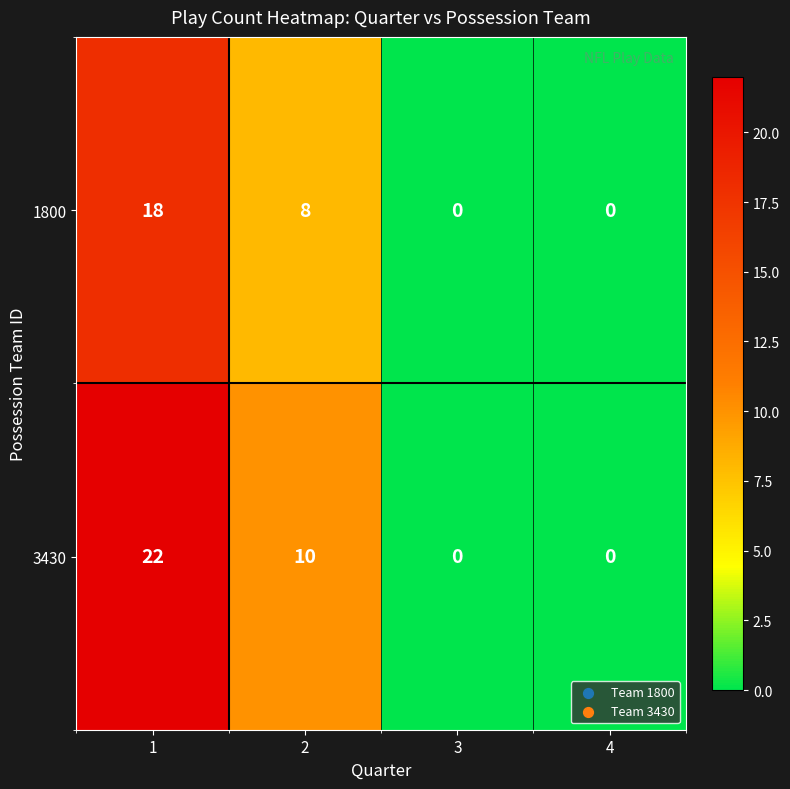

Reading left to right, transcribe all the data shown in this chart.

1800: 1=18	2=8	3=0	4=0
3430: 1=22	2=10	3=0	4=0